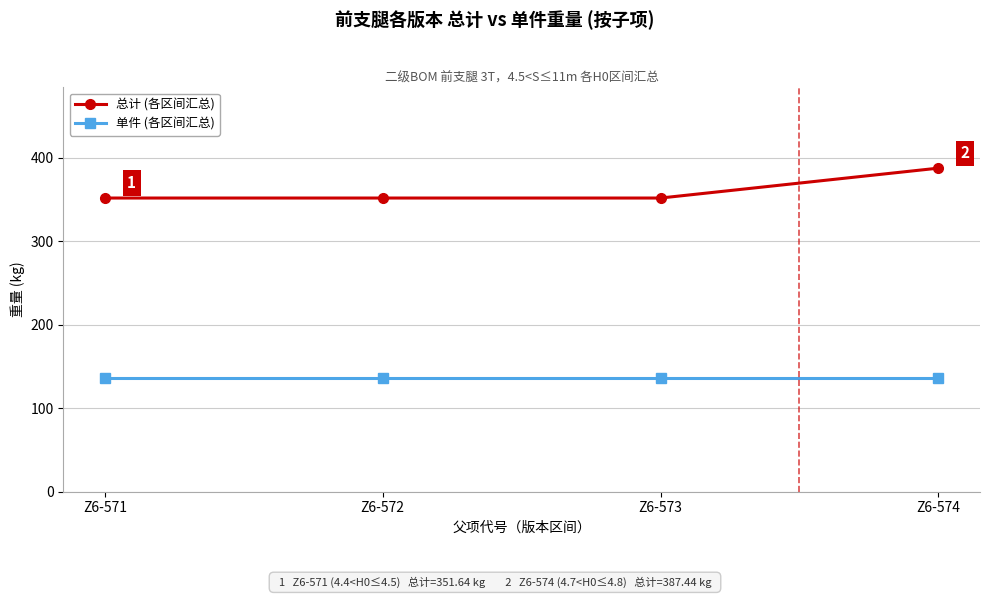

What is the total value across all series at Z6-574?

523.9